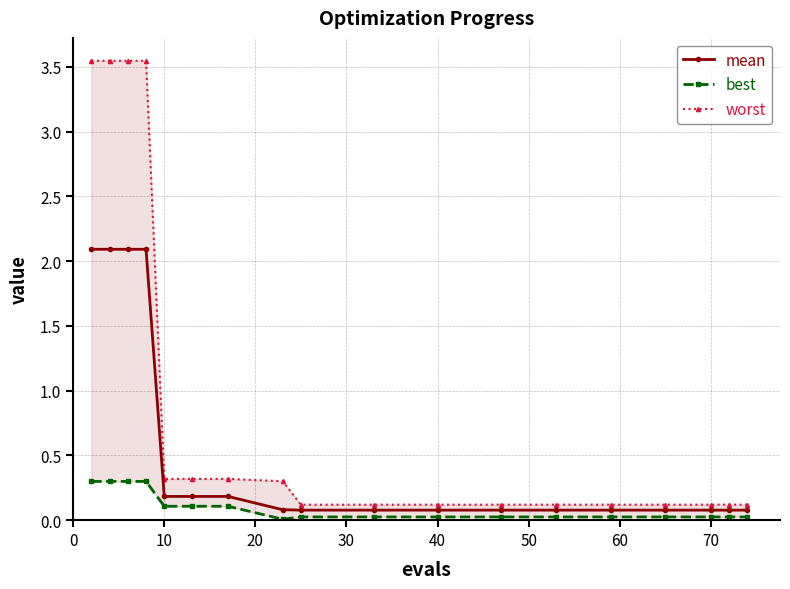

What is the highest value of the mean series?

2.1